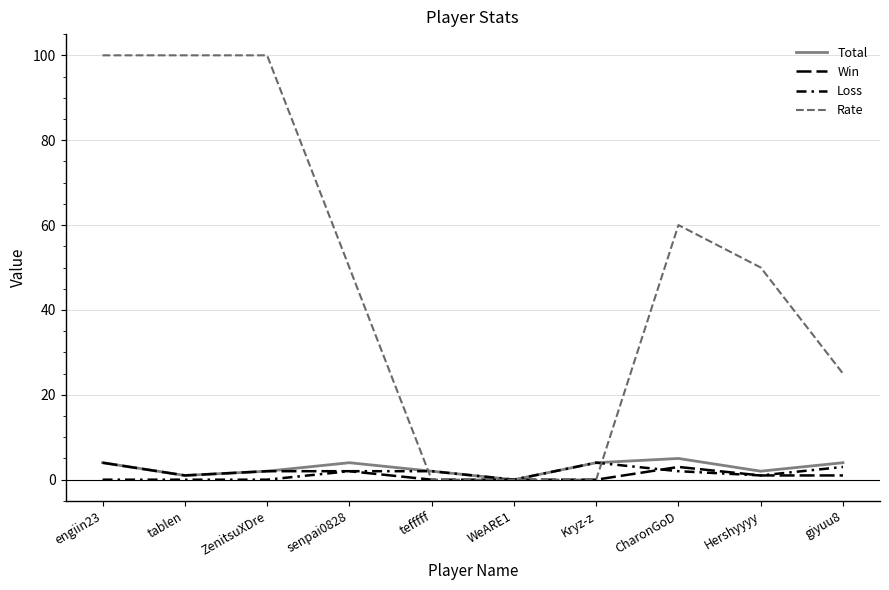

What position from the right is tablen?

9